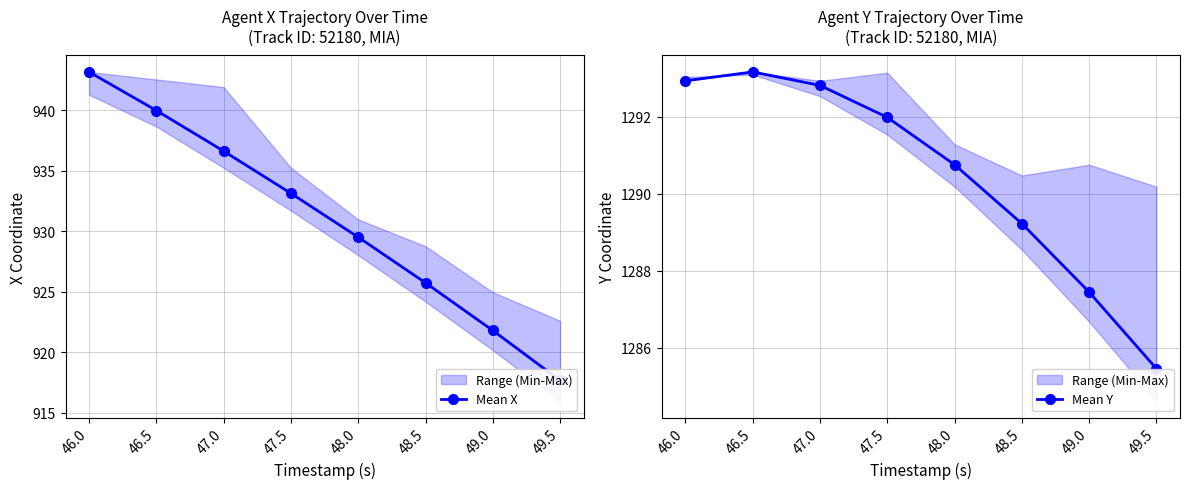

Which series has the widest spread of values?

Mean X